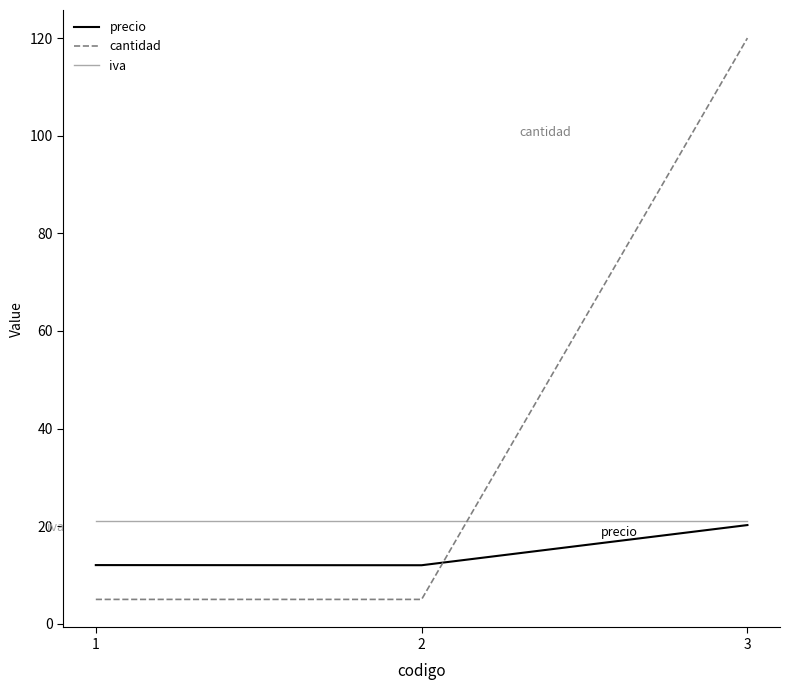

Which series changed the most between 2 and 3?

cantidad